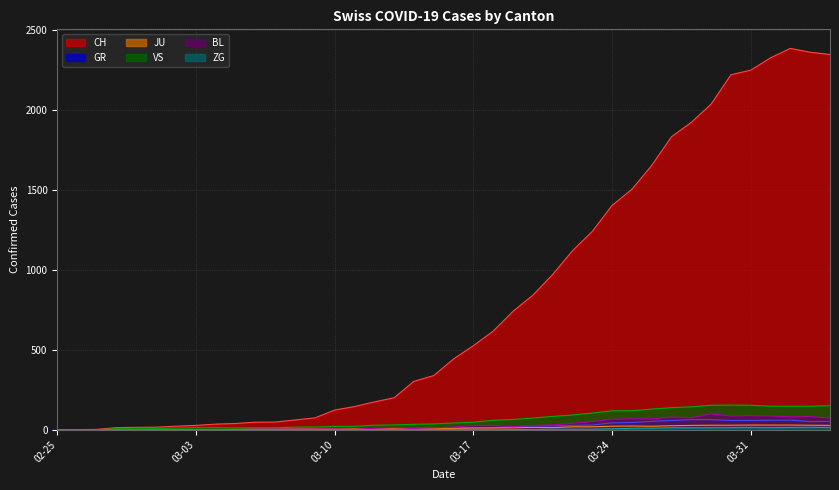

How many lines are shown in the chart?

6